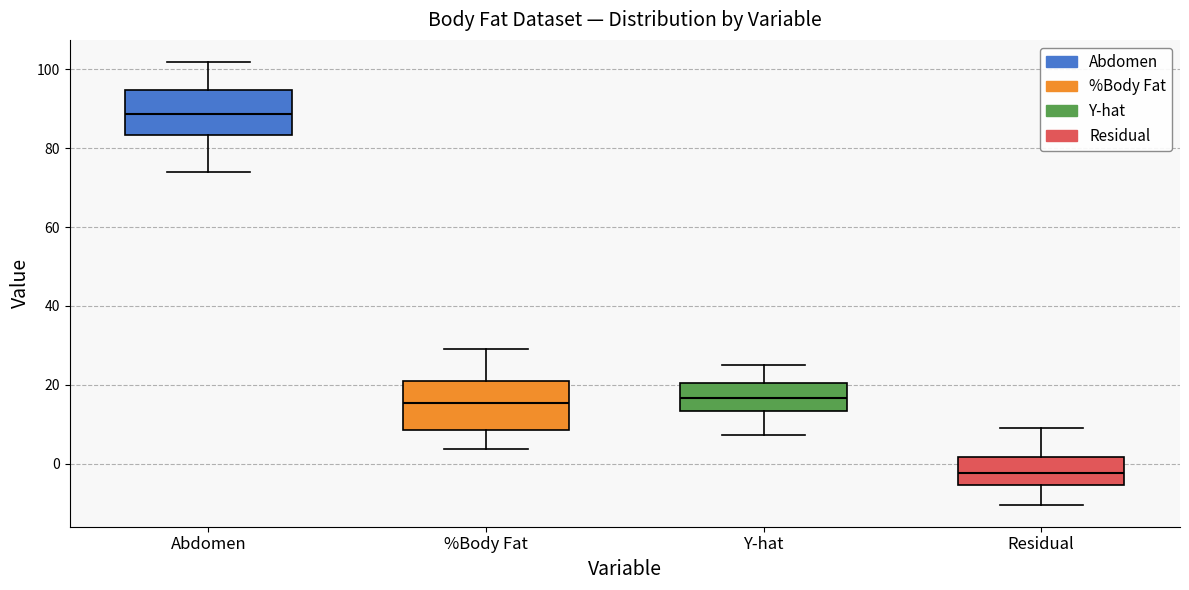

Reading left to right, transcribe this box plot: for each box, give where its median line is, the range the box spans, and where its two whiskers end, as read against the y-axis. The values are not printed on the chart, so give them approximately, as read against the axis.

Abdomen: median 88, box 84 to 94, whiskers 74 to 102
%Body Fat: median 16, box 8 to 20, whiskers 4 to 30
Y-hat: median 16, box 14 to 20, whiskers 8 to 26
Residual: median -2, box -6 to 2, whiskers -10 to 10